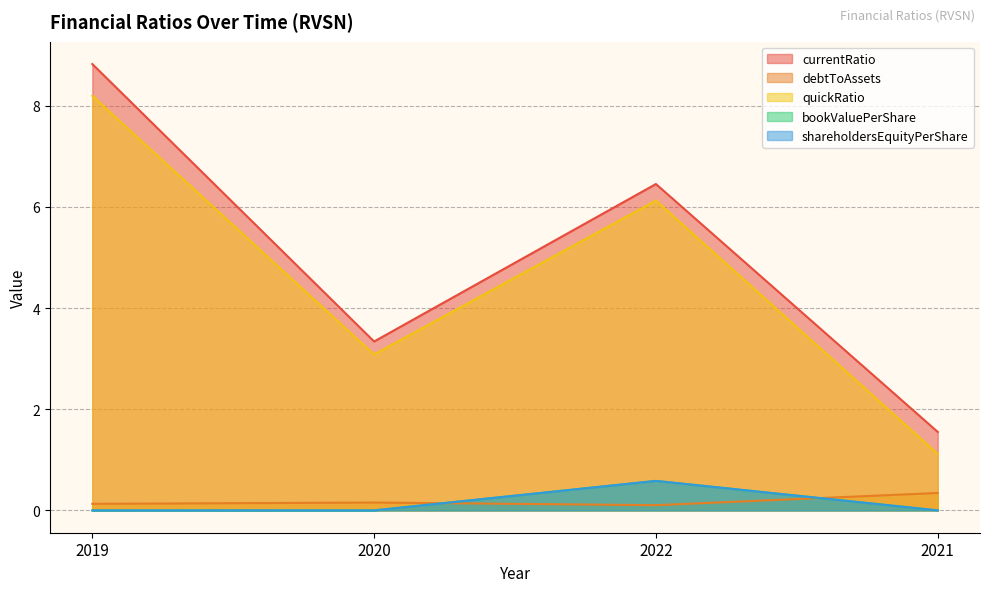

Reading right to left, extract all data points from this chart.

currentRatio: 2021=1.6	2022=6.5	2020=3.3	2019=8.8
debtToAssets: 2021=0.3	2022=0.1	2020=0.2	2019=0.1
quickRatio: 2021=1.1	2022=6.1	2020=3.1	2019=8.2
bookValuePerShare: 2021=0.0	2022=0.6	2020=0.0	2019=0.0
shareholdersEquityPerShare: 2021=0.0	2022=0.6	2020=0.0	2019=0.0